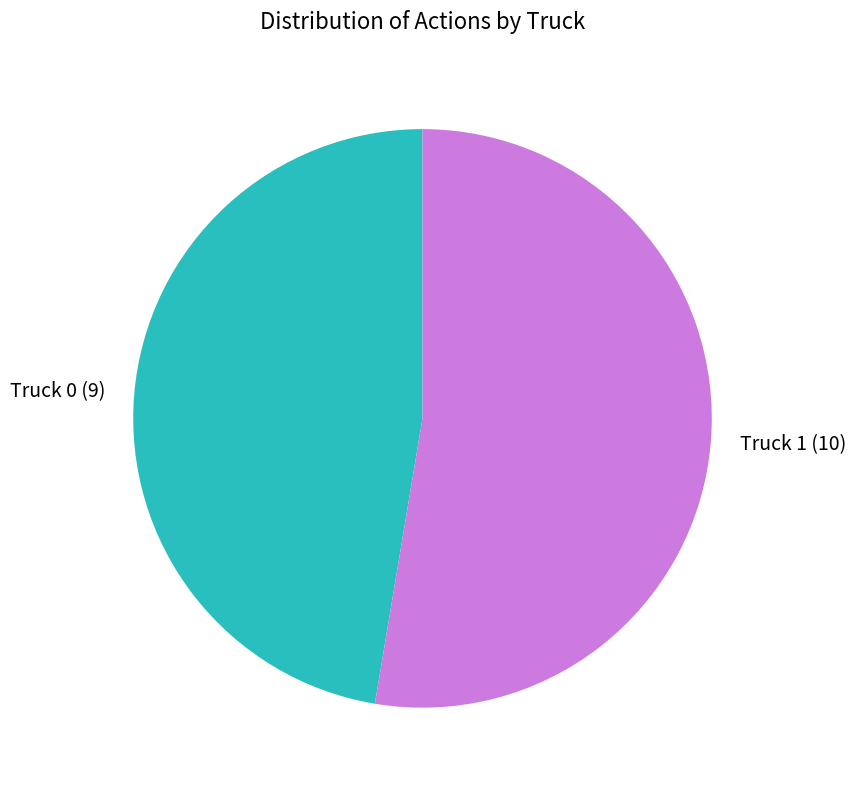

Combined, do Truck 1 and Truck 0 account for over 50%?

Yes